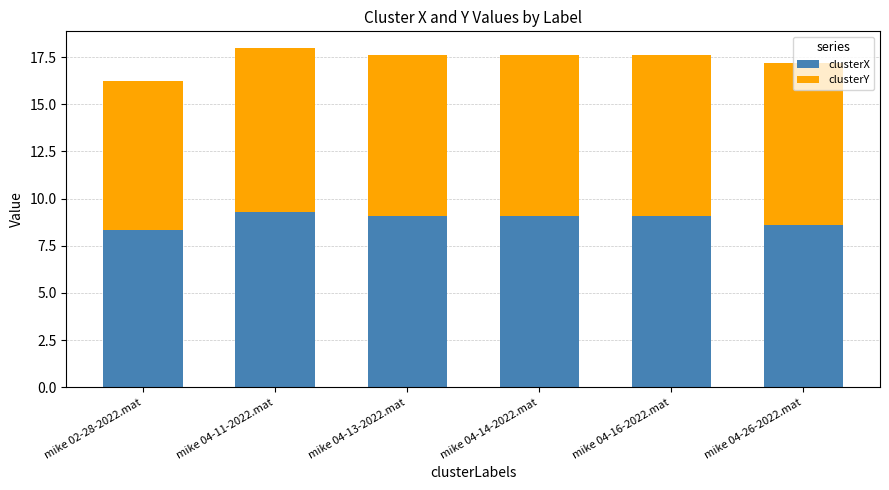

Is it true that clusterX equals 15.8 at mike 04-13-2022.mat?

False